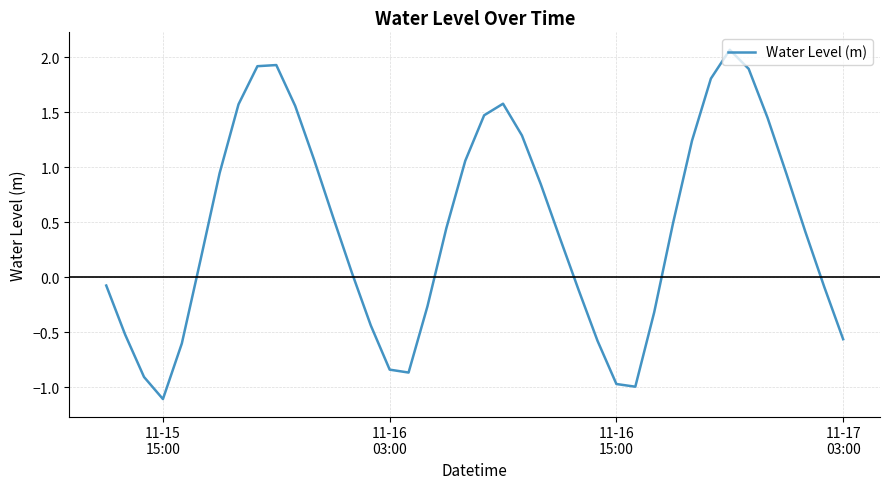

What is the difference between the maximum and minimum values?

3.2